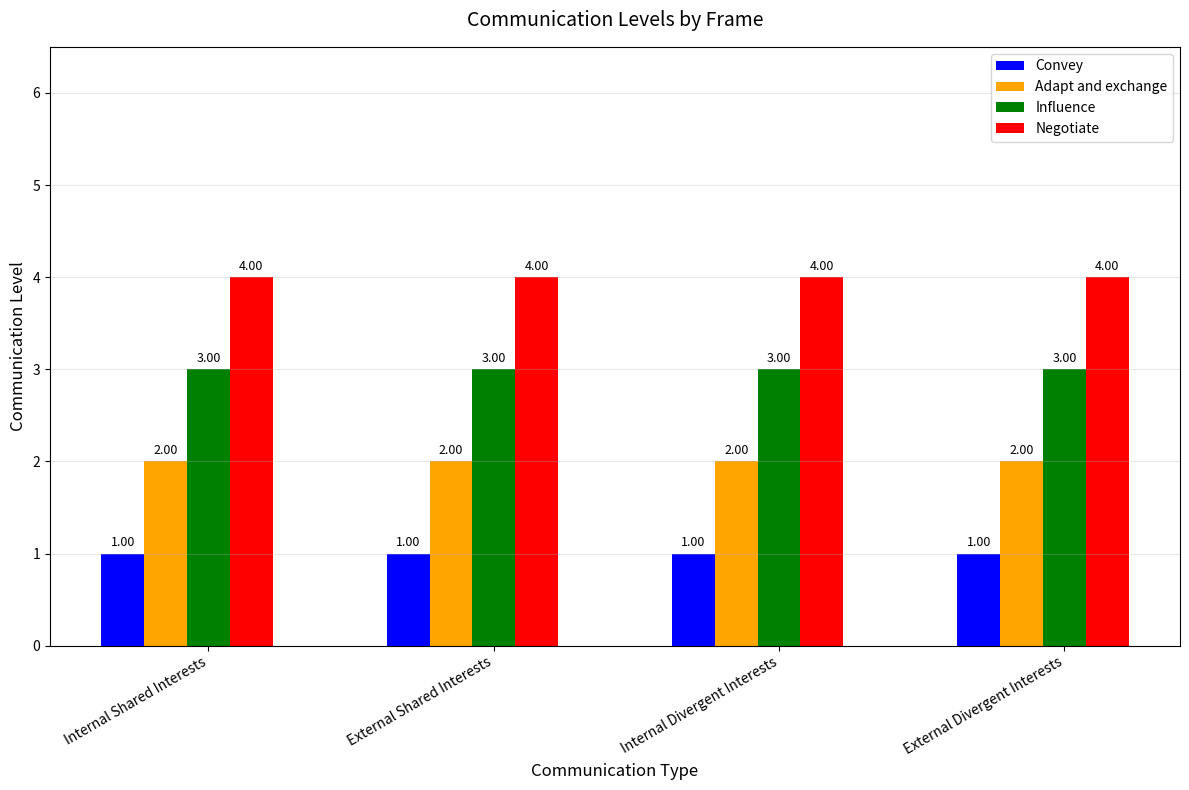

What is the spread (max minus min) of values at External Shared Interests?

3